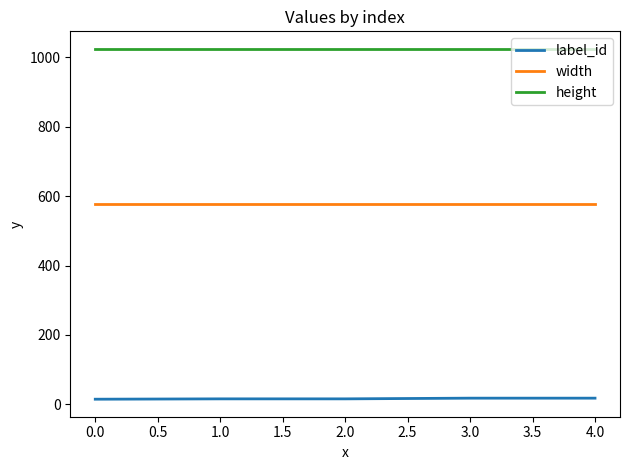

The width series shows 576 at 0.0. True or false?

True